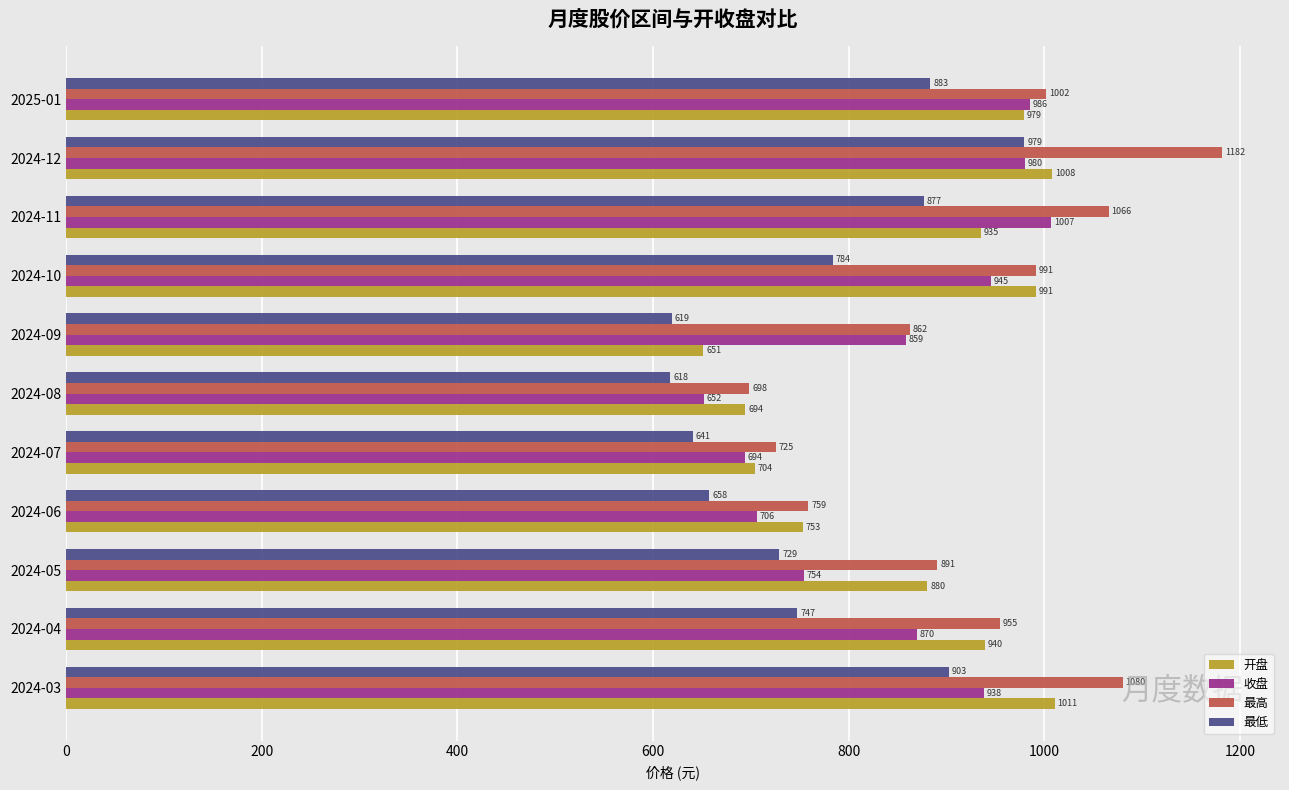

What is the maximum value for 最高?

1181.8